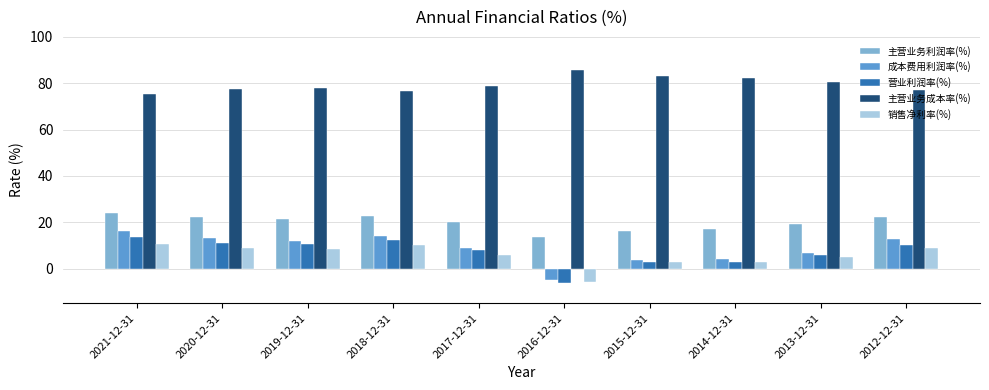

What are all the series names shown in the legend?

主营业务利润率(%), 成本费用利润率(%), 营业利润率(%), 主营业务成本率(%), 销售净利率(%)